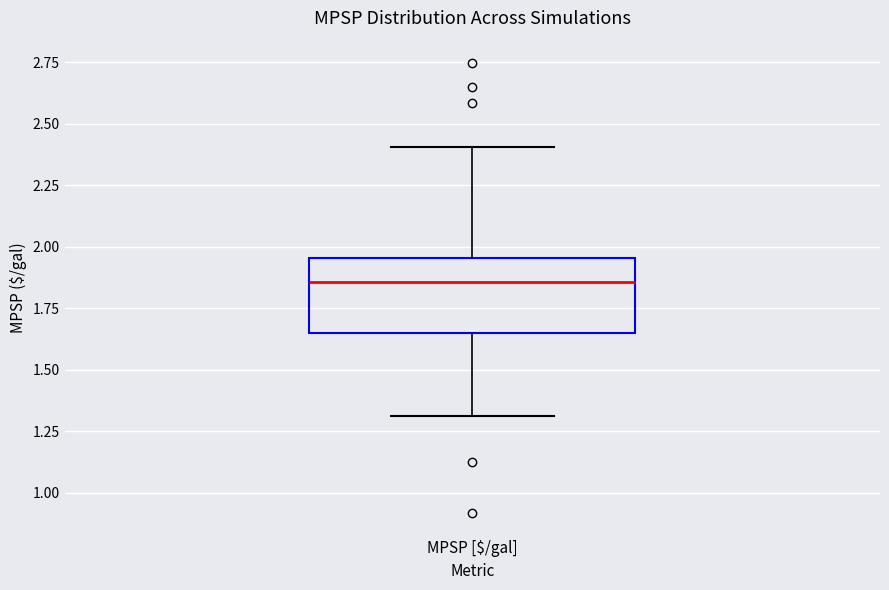

Where is the upper edge of the box for MPSP [$/gal] on the y-axis? The values are not printed on the chart, so give them approximately, as read against the axis.

1.95